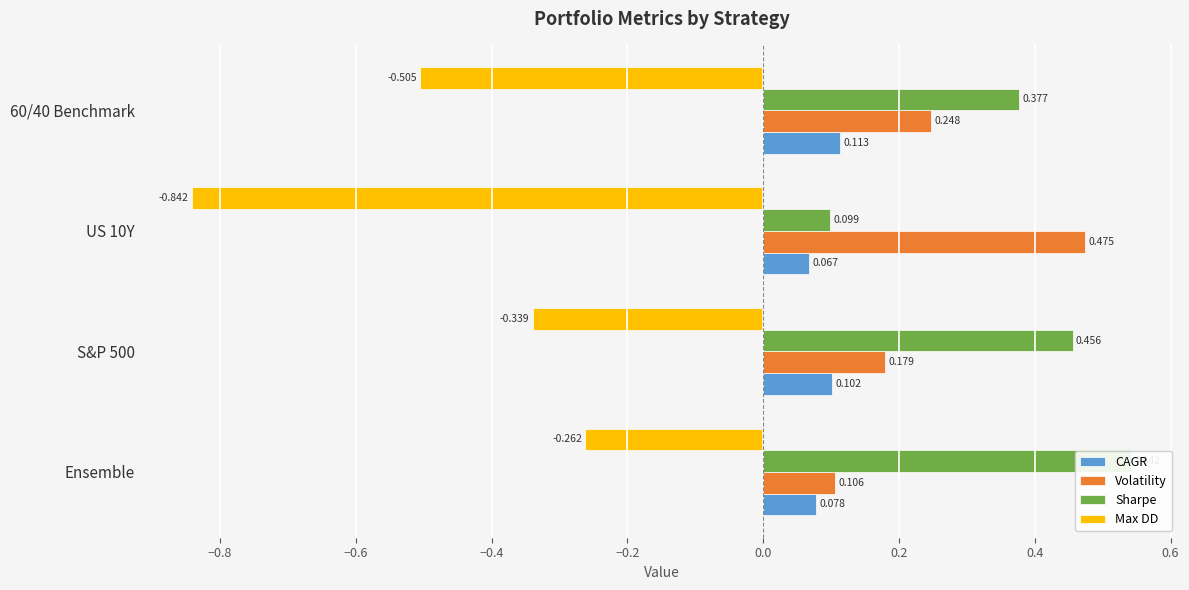

What is the difference between the maximum and minimum values in the Volatility series?

0.4